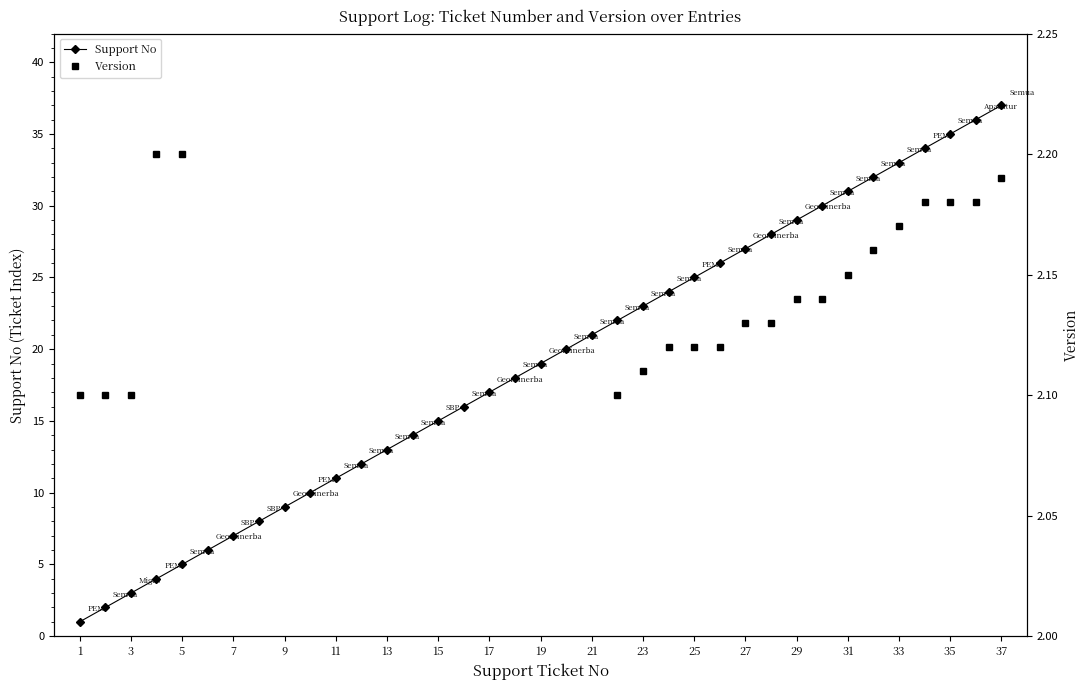

Reading left to right, extract all data points from this chart.

Support No: 1.0	2.0	3.0	4.0	5.0	6.0	7.0	8.0	9.0	10.0	11.0	12.0	13.0	14.0	15.0	16.0	17.0	18.0	19.0	20.0	21.0	22.0	23.0	24.0	25.0	26.0	27.0	28.0	29.0	30.0	31.0	32.0	33.0	34.0	35.0	36.0	37.0
Version: 2.1	2.1	2.1	2.2	2.2	2.3	2.3	2.3	2.3	2.4	2.4	2.4	2.5	2.5	2.6	2.6	2.7	2.7	2.8	2.8	2.9	2.1	2.1	2.1	2.1	2.1	2.1	2.1	2.1	2.1	2.1	2.2	2.2	2.2	2.2	2.2	2.2